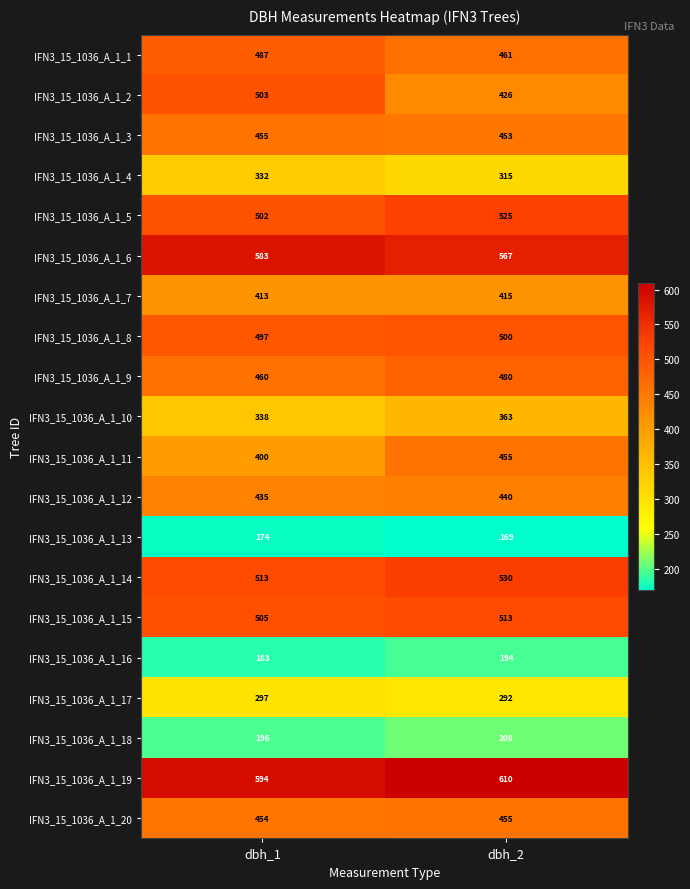

Which series has the largest total across all categories?

IFN3_15_1036_A_1_19